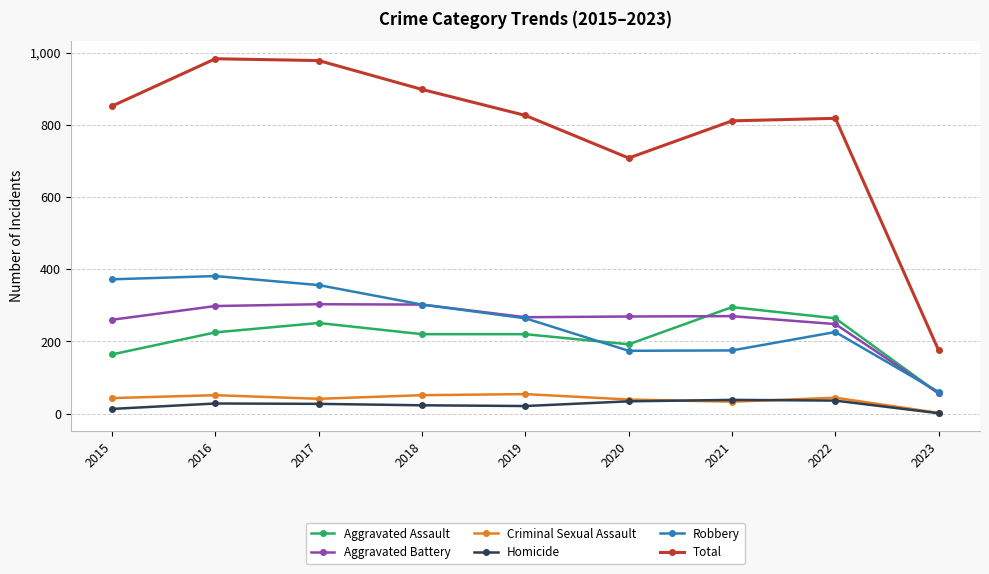

Read the Homicide value at 2023.

1